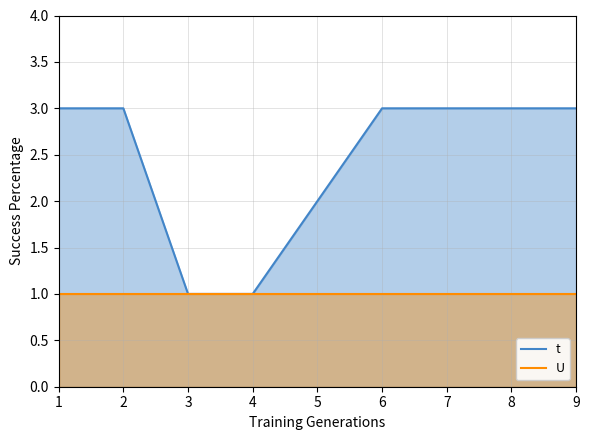

At how many categories does at least one series exceed 1?

7